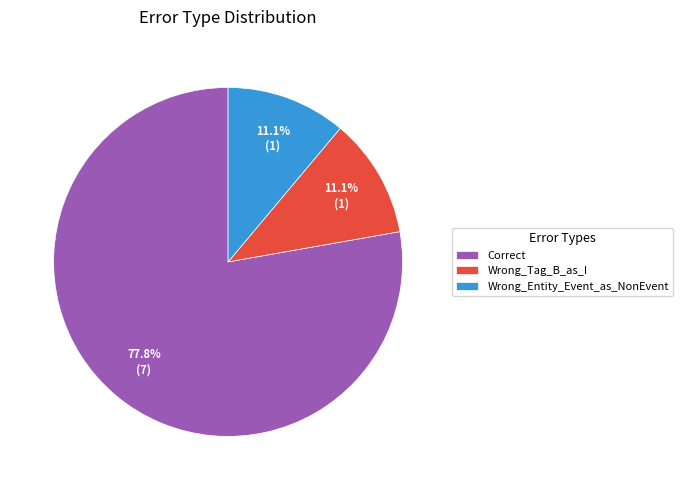

To the nearest percent, what percentage of the pie is Wrong_Tag_B_as_I?

11%